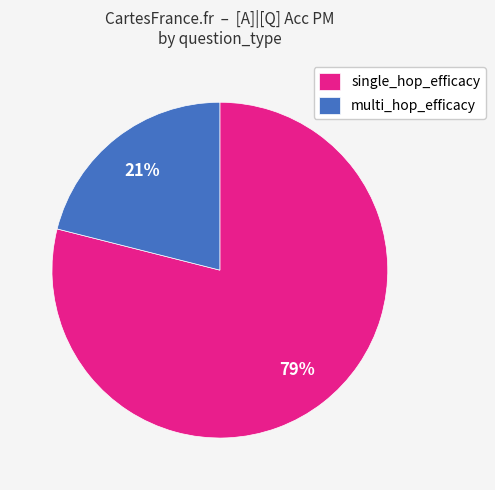

Which category has the biggest portion of the pie?

single_hop_efficacy